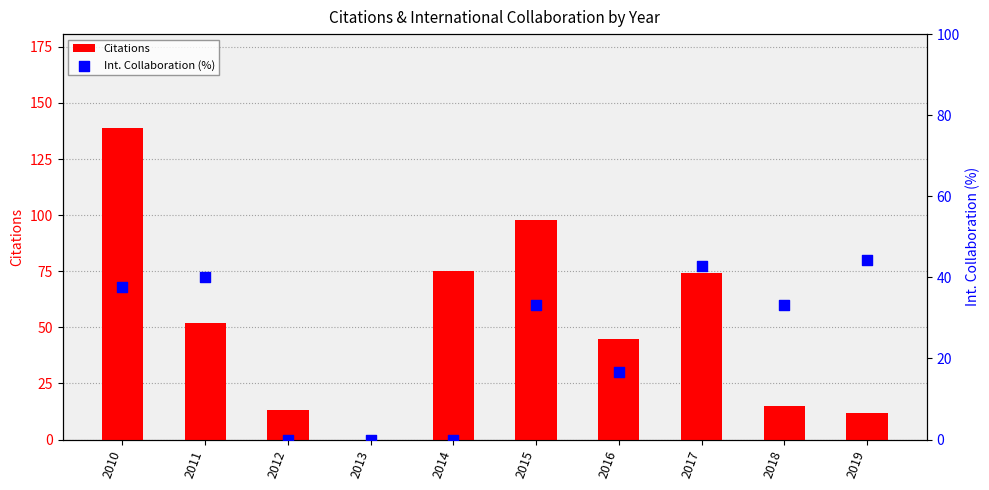

At how many categories does at least one series exceed 108?

1